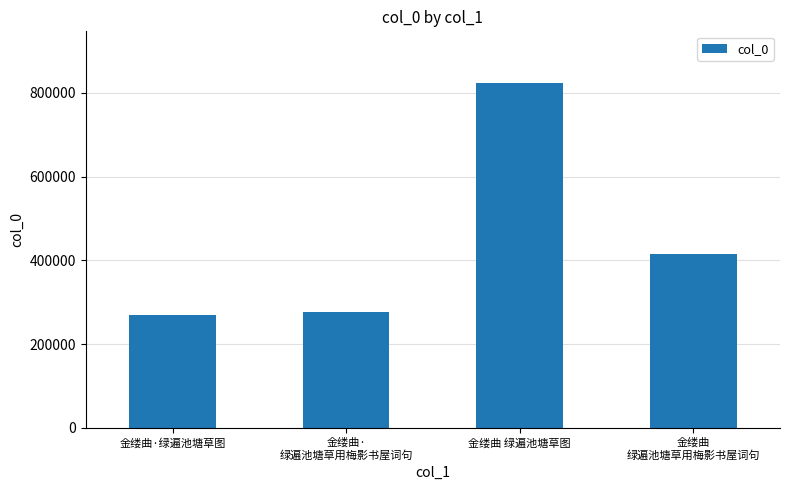

What is the ratio of the value at 金缕曲·绿遍池塘草图 to the value at 金缕曲 绿遍池塘草图?

0.3